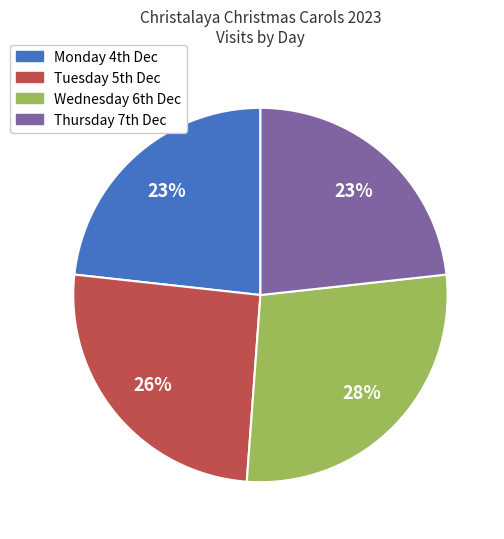

Which slice is the largest?

Wednesday 6th Dec